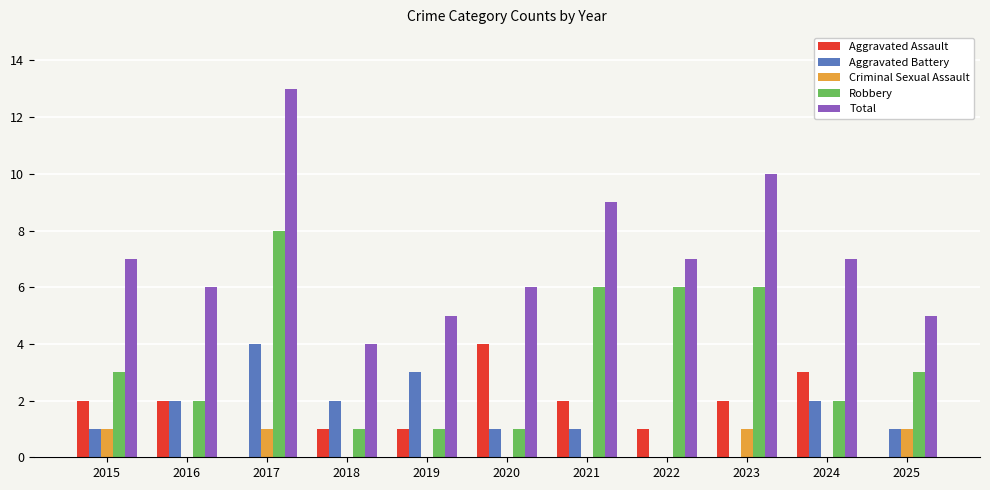

Which series has the widest spread of values?

Total